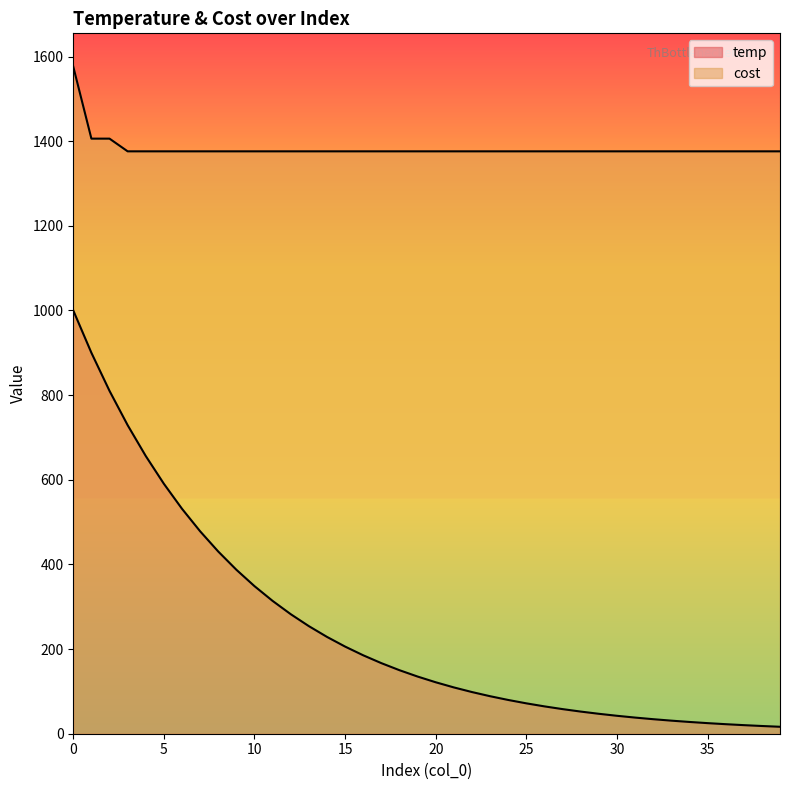

Between 30 and 17, which is larger?

17